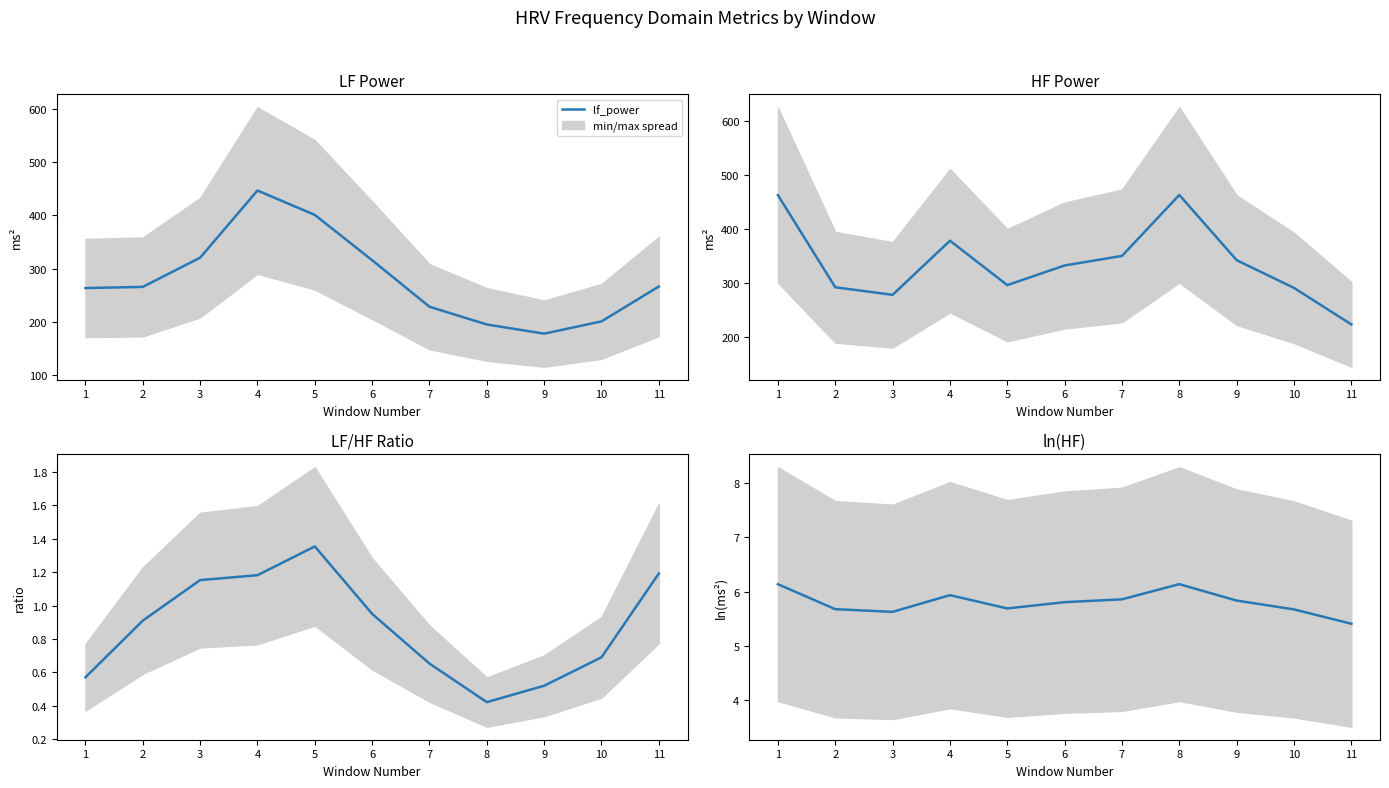

Does the chart display data point markers on the line(s)?

No